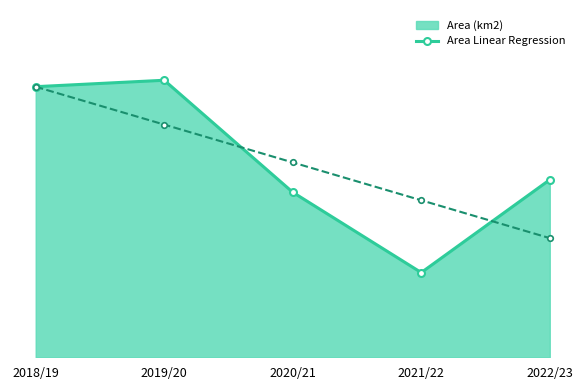

What is the smallest value displayed?

765.4